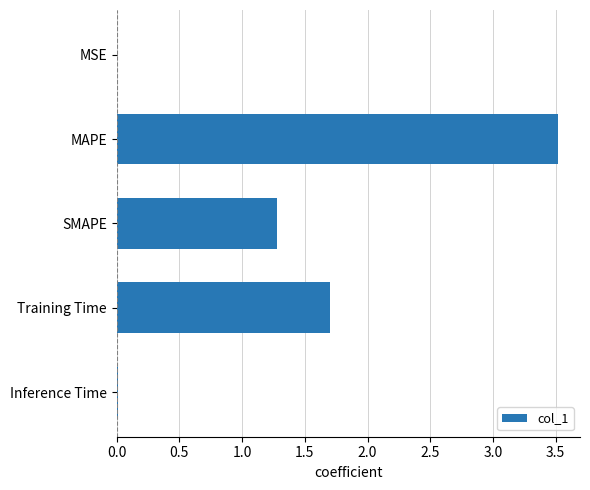

At which label is the value closest to 1?

SMAPE